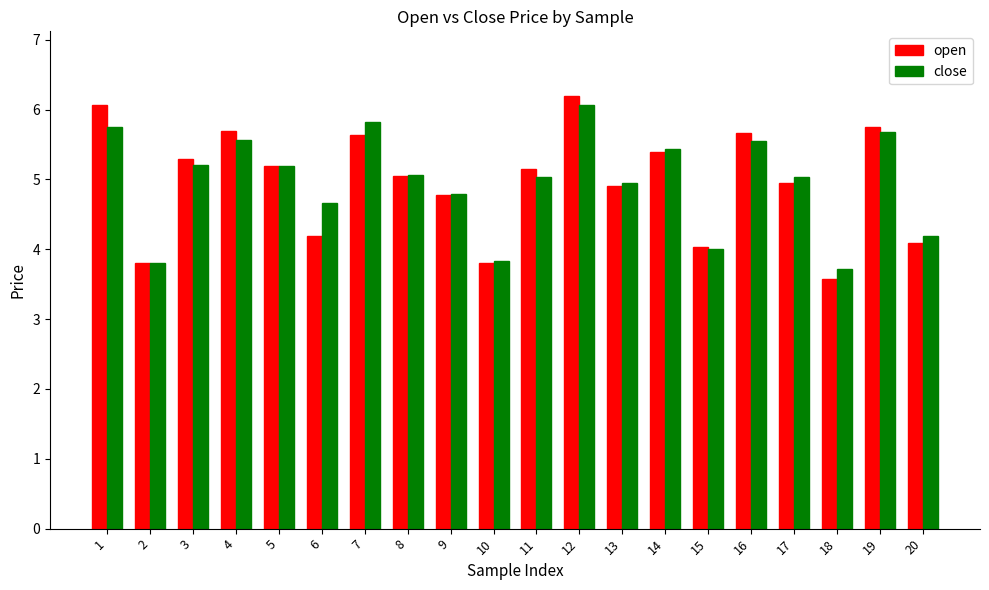

What is the value of the close bar at the 18th from the left?

3.7